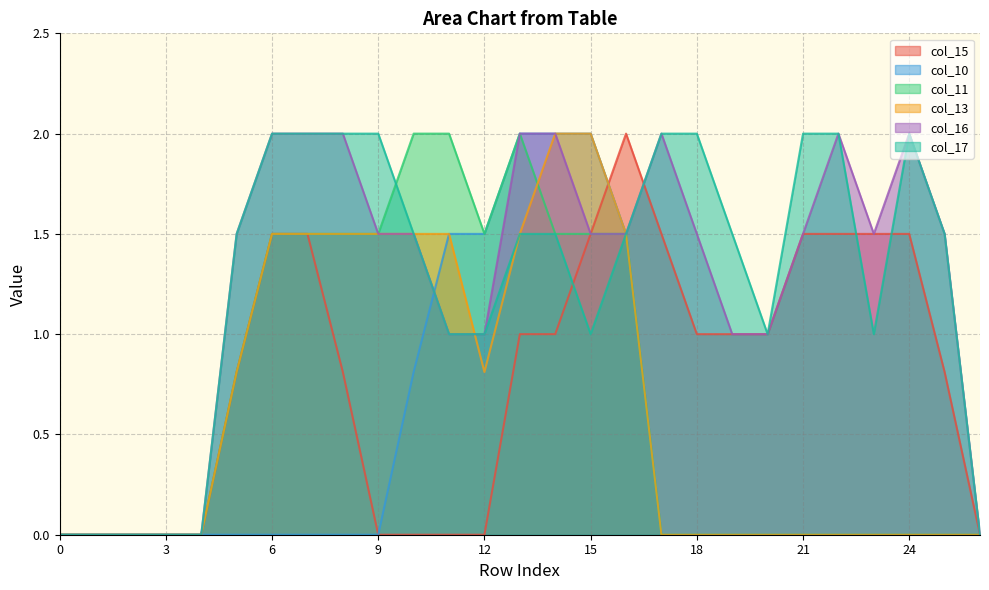

Where is the first local minimum for col_17?

15